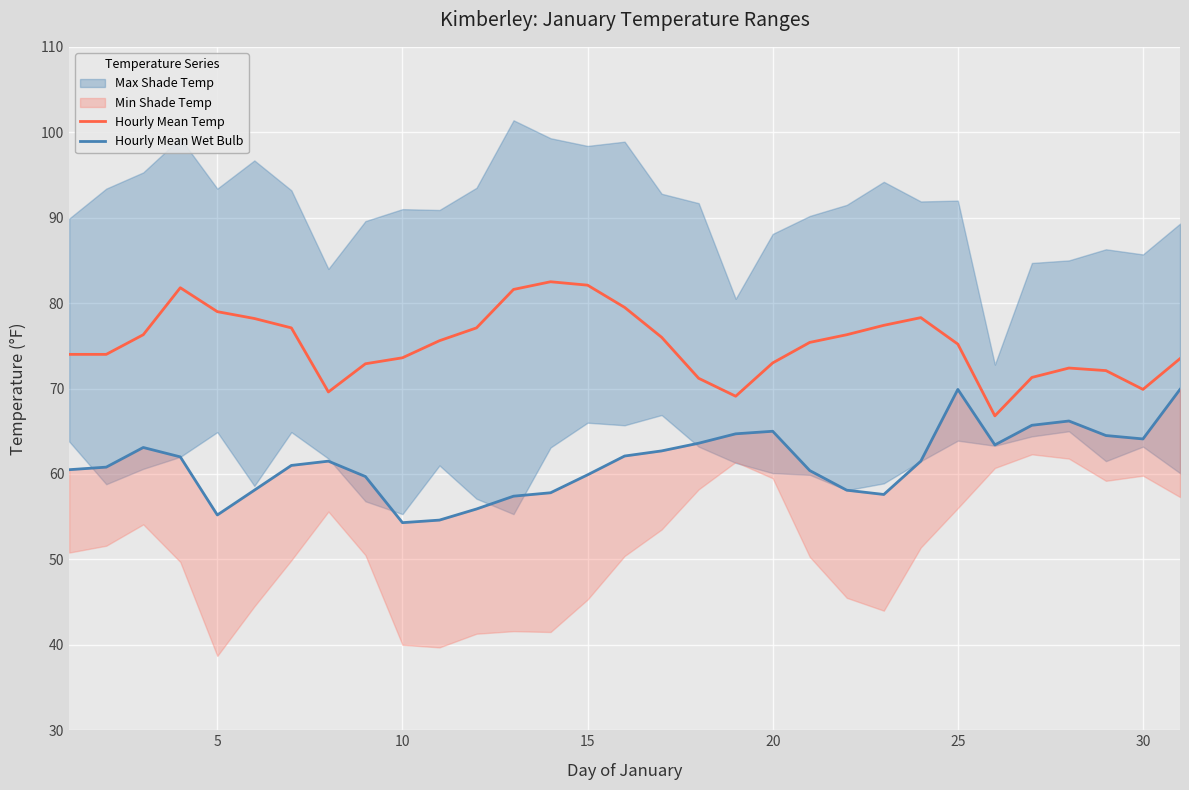

What is the highest value of the Hourly Mean Temp series?

82.5